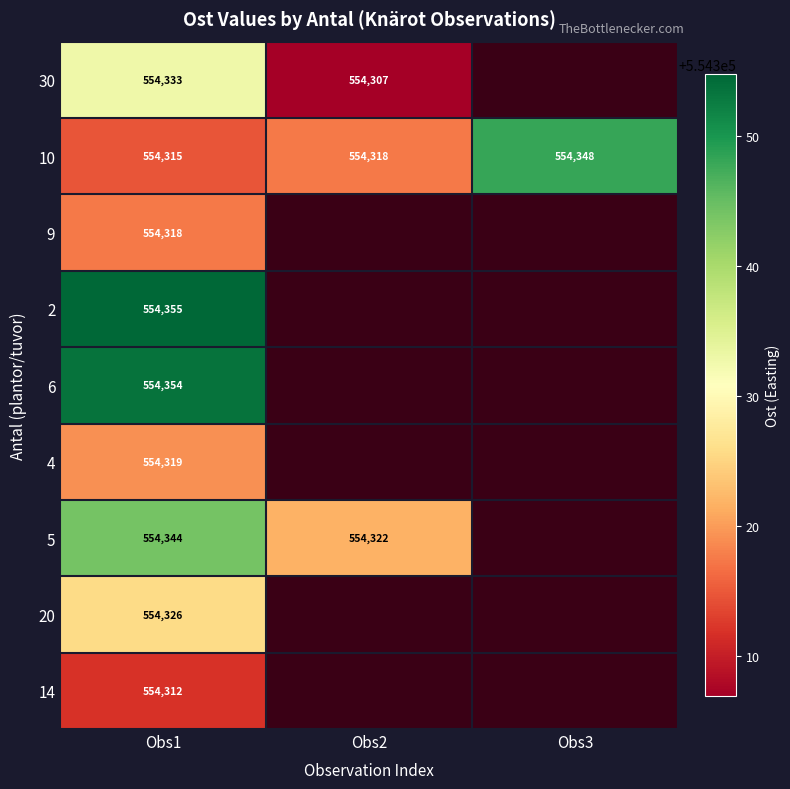

What is the difference between the highest and lowest values at Obs1?

43.0